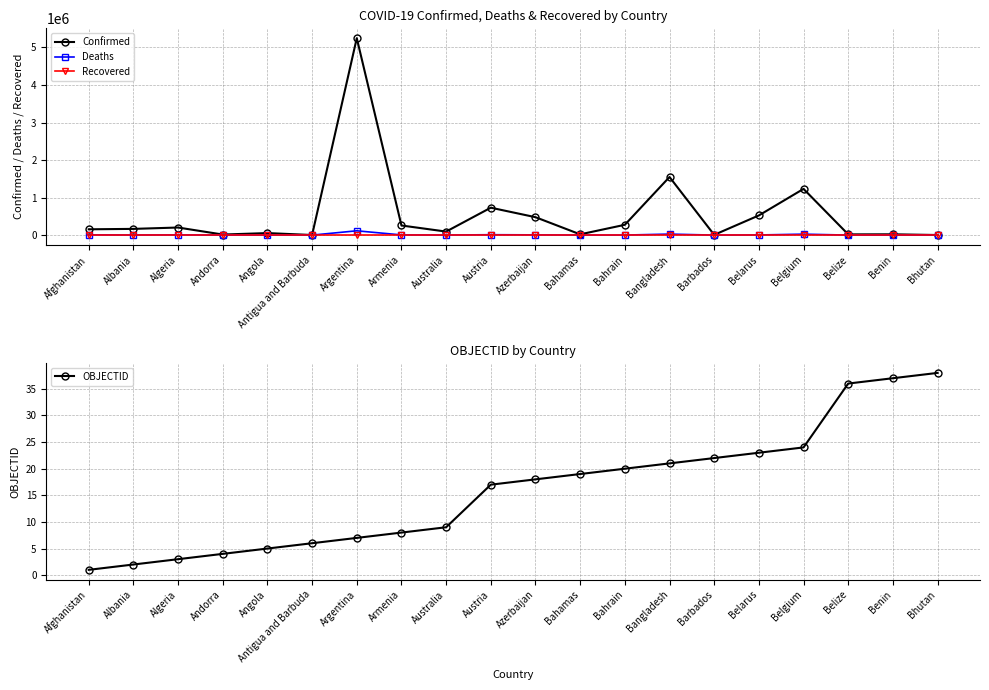

True or false: OBJECTID and Confirmed intersect in this chart.

False